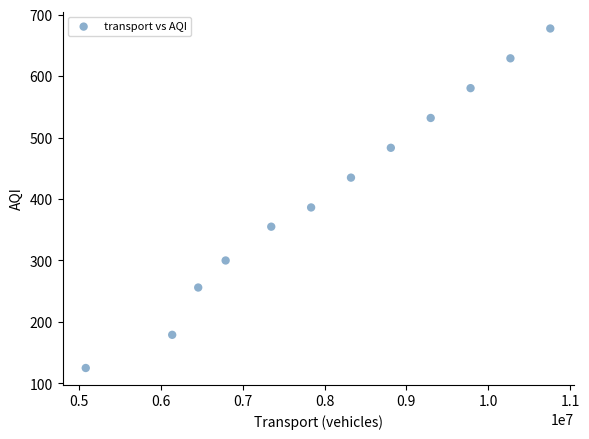

What Y value in the scatter plot is closest to 401?

386.3